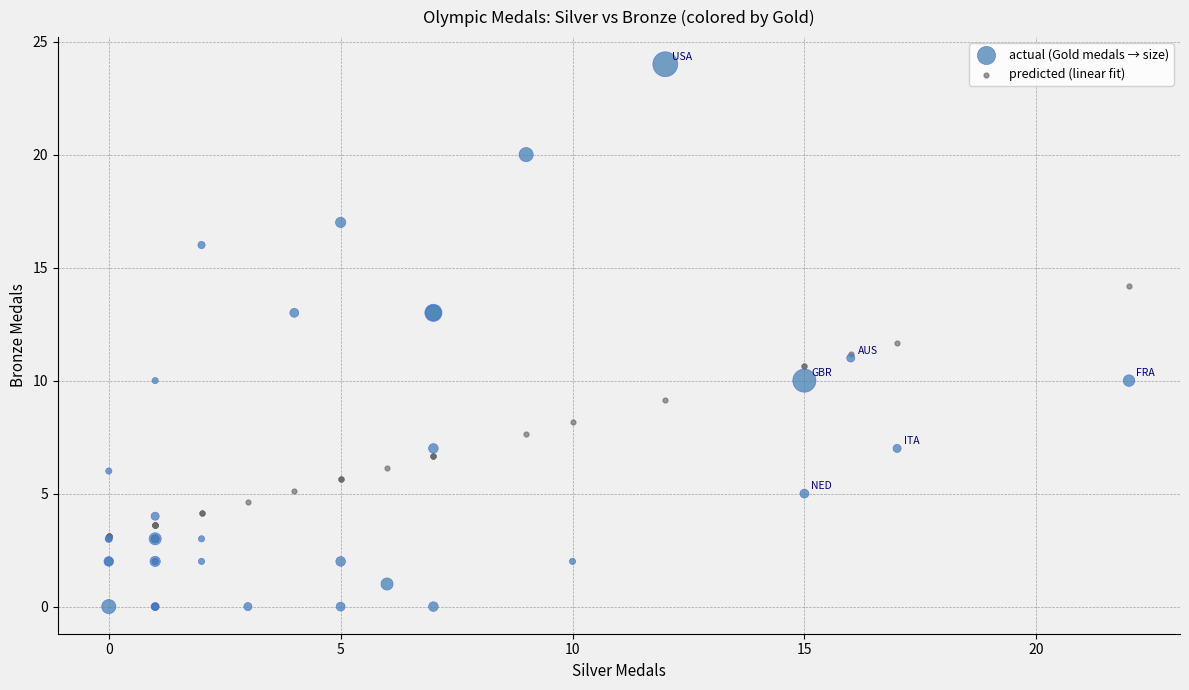

Across all series, what Y value is closest to 12?

11.7